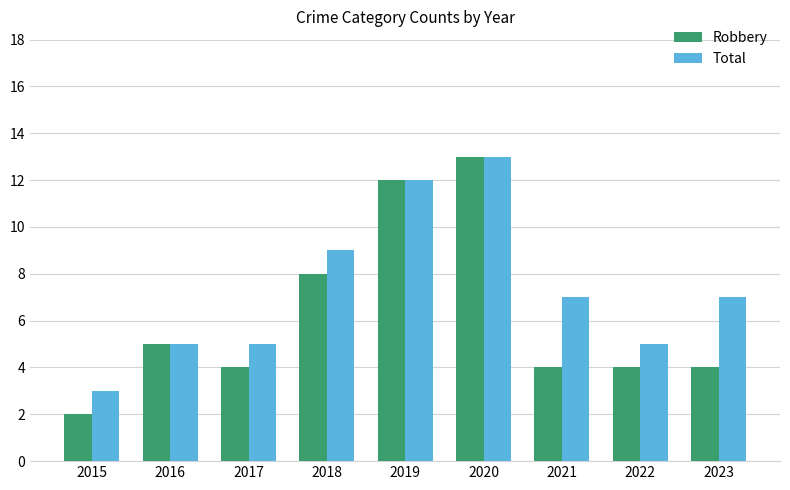

List the series in order of their overall mean, highest first.

Total, Robbery